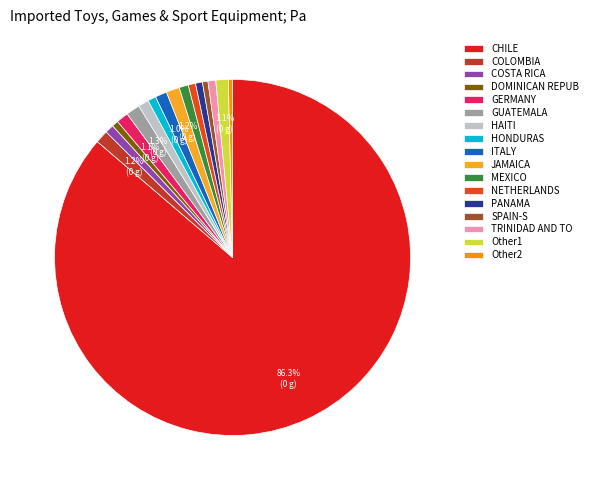

Combined, do HONDURAS and TRINIDAD AND TO account for over 50%?

No